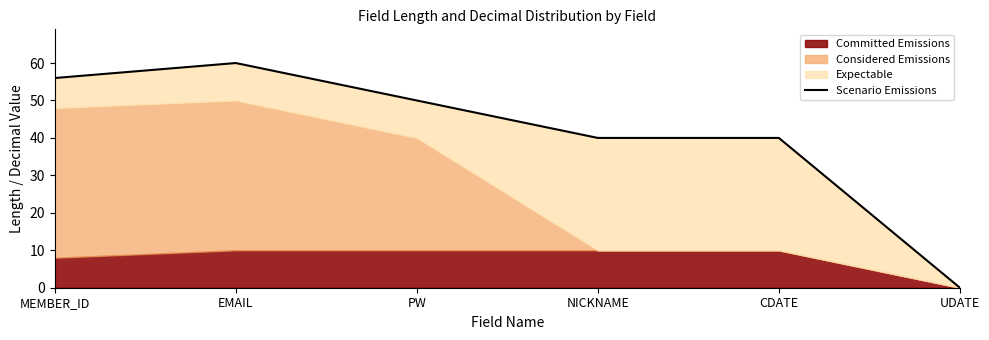

Does the chart have visible grid lines?

No